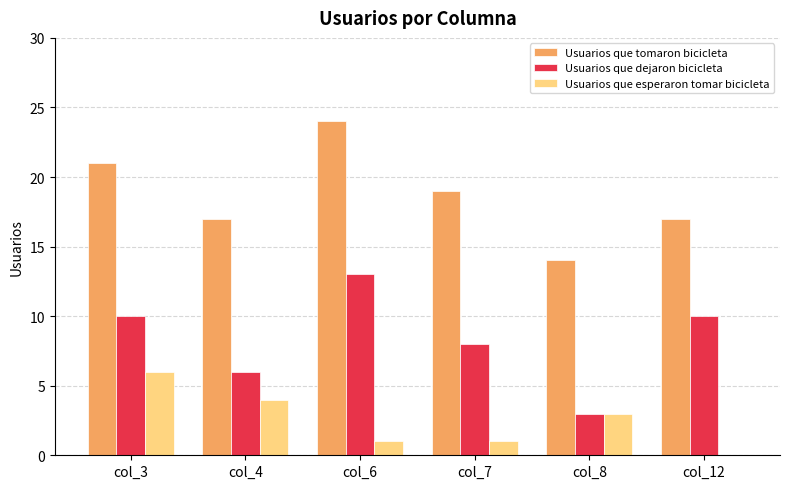

The value of Usuarios que esperaron tomar bicicleta at col_6 is 2. True or false?

False